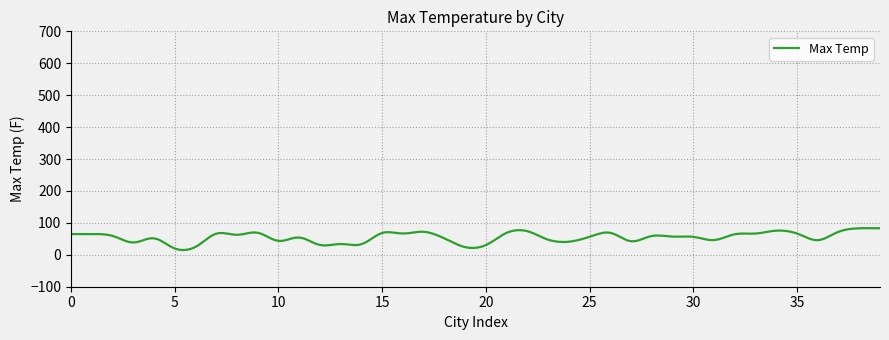

What is the greatest value displayed?

83.4